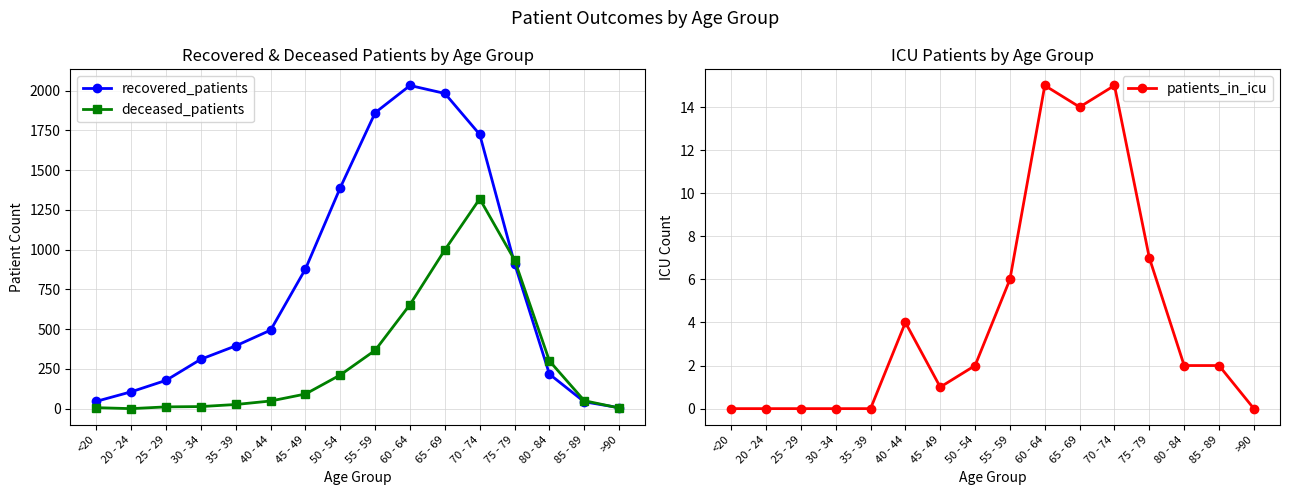

At which label does recovered_patients first exceed 494?

45 - 49